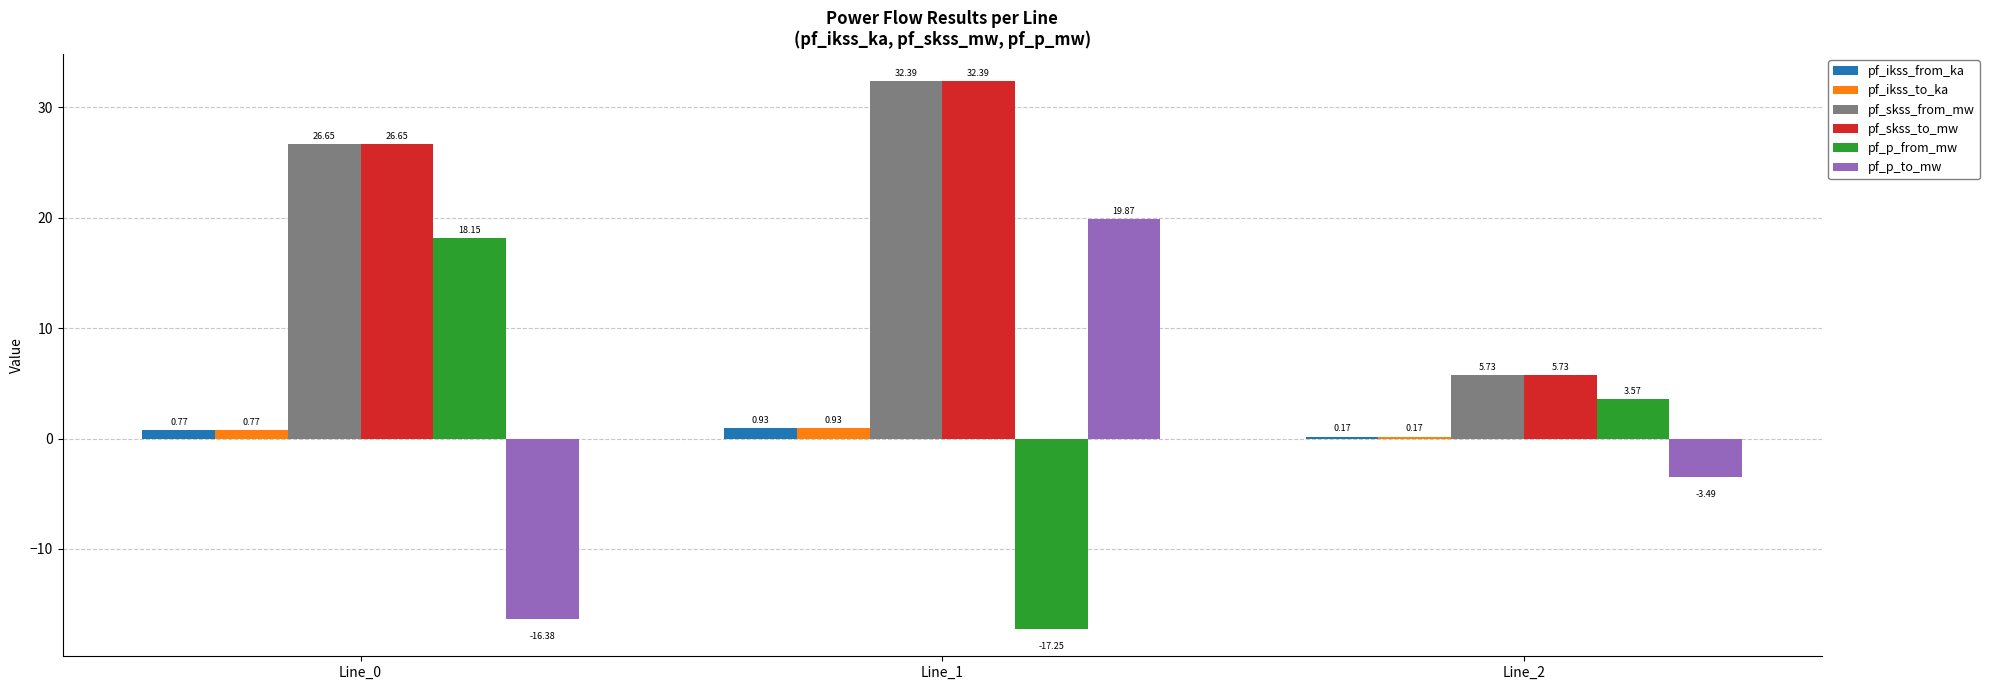

How many groups of bars are there?

3